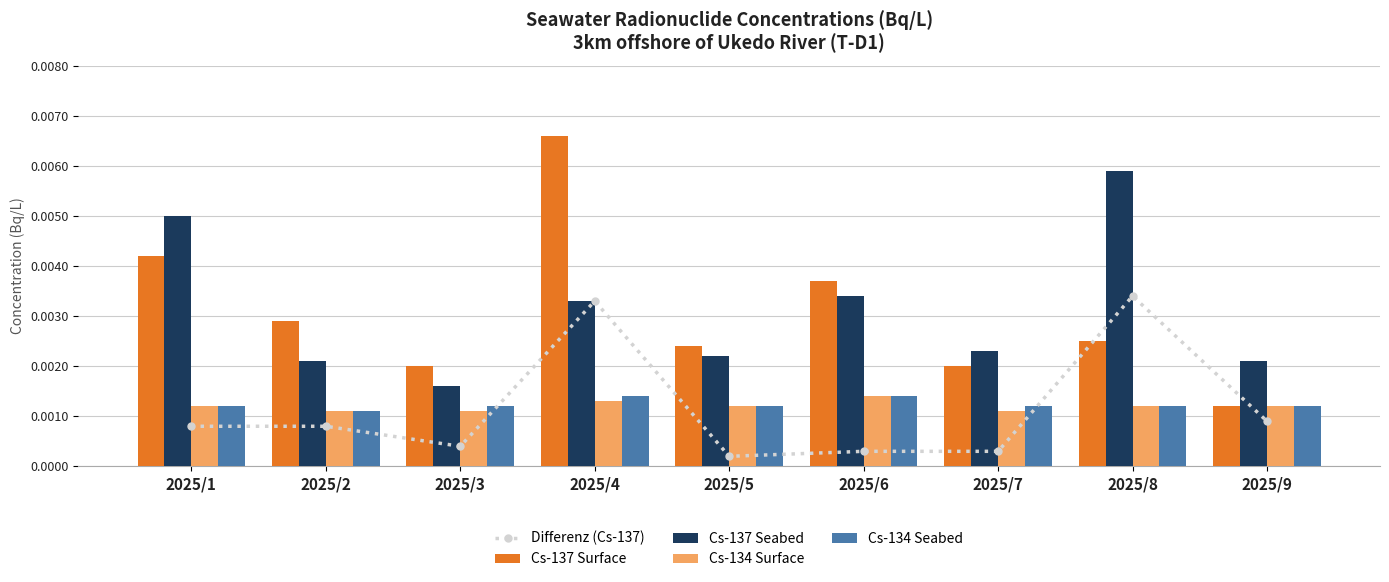

How many Cs-137 Seabed values are between 0 and 1?

9